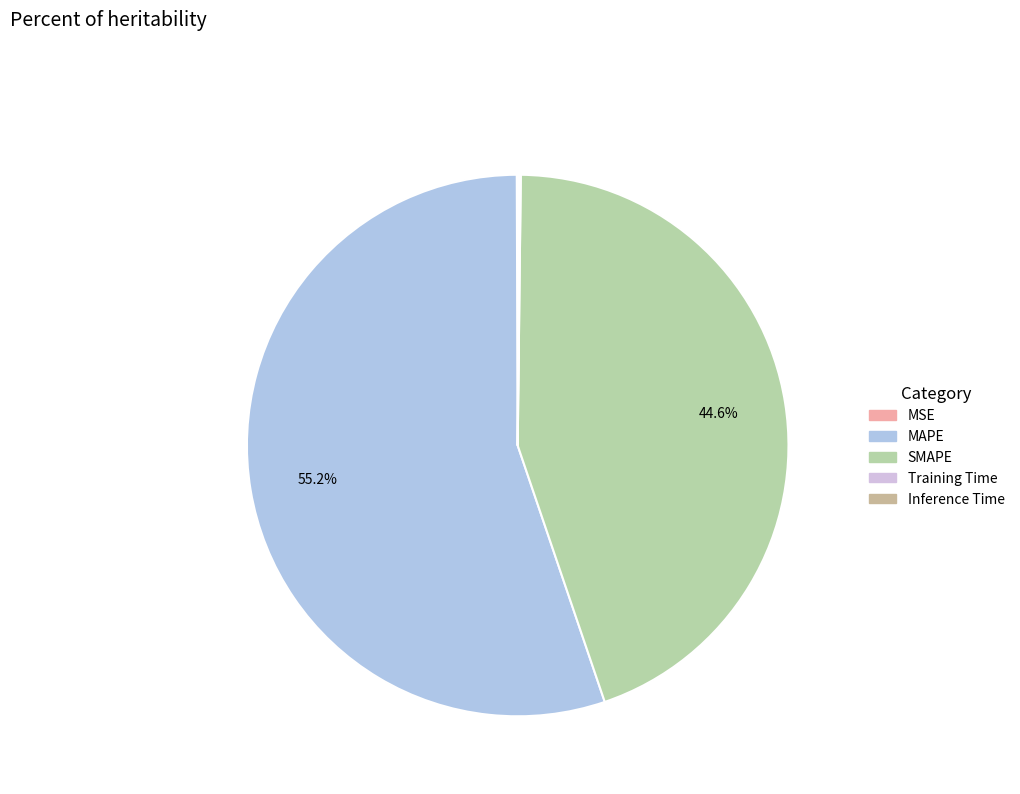

True or false: Inference Time accounts for 9% of the total.

False